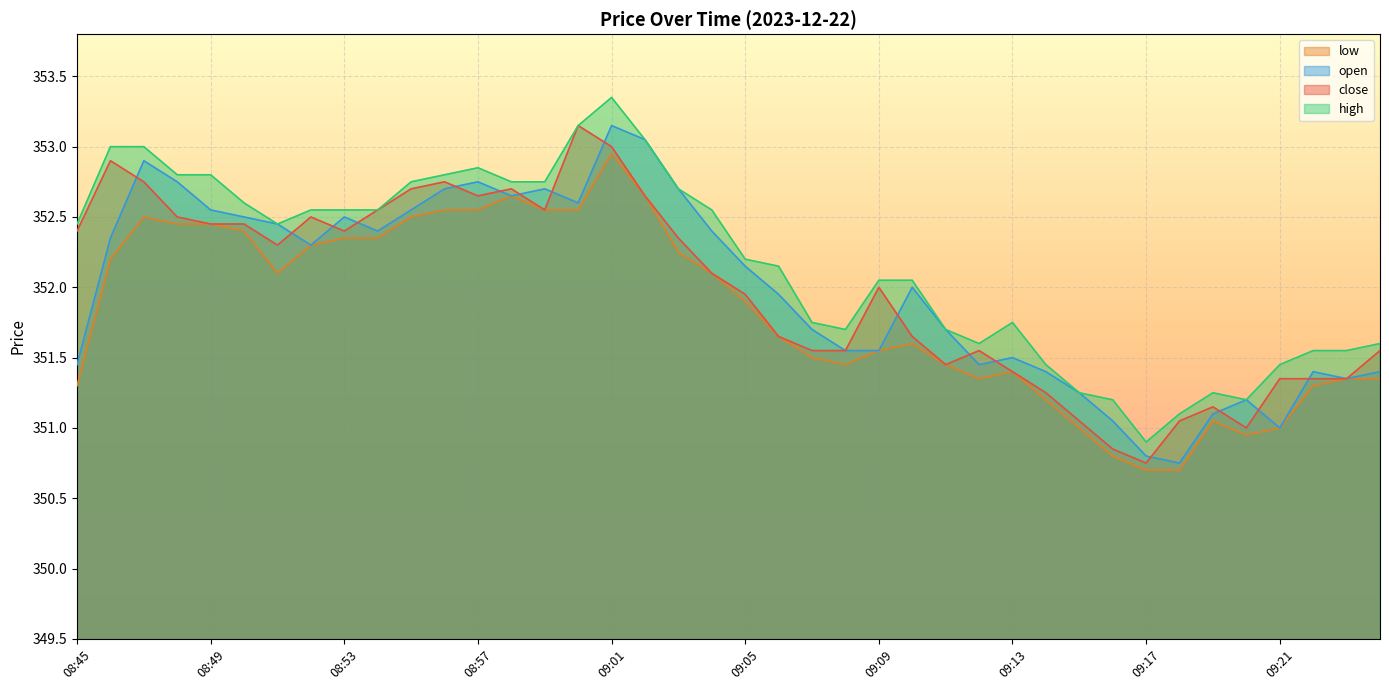

What is the value of the close point at the 37th from the left?

351.4